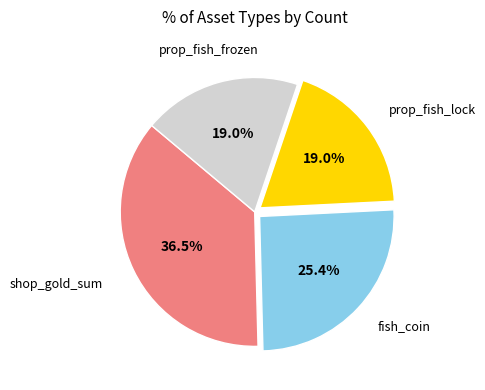

Is there a majority slice in this chart?

No